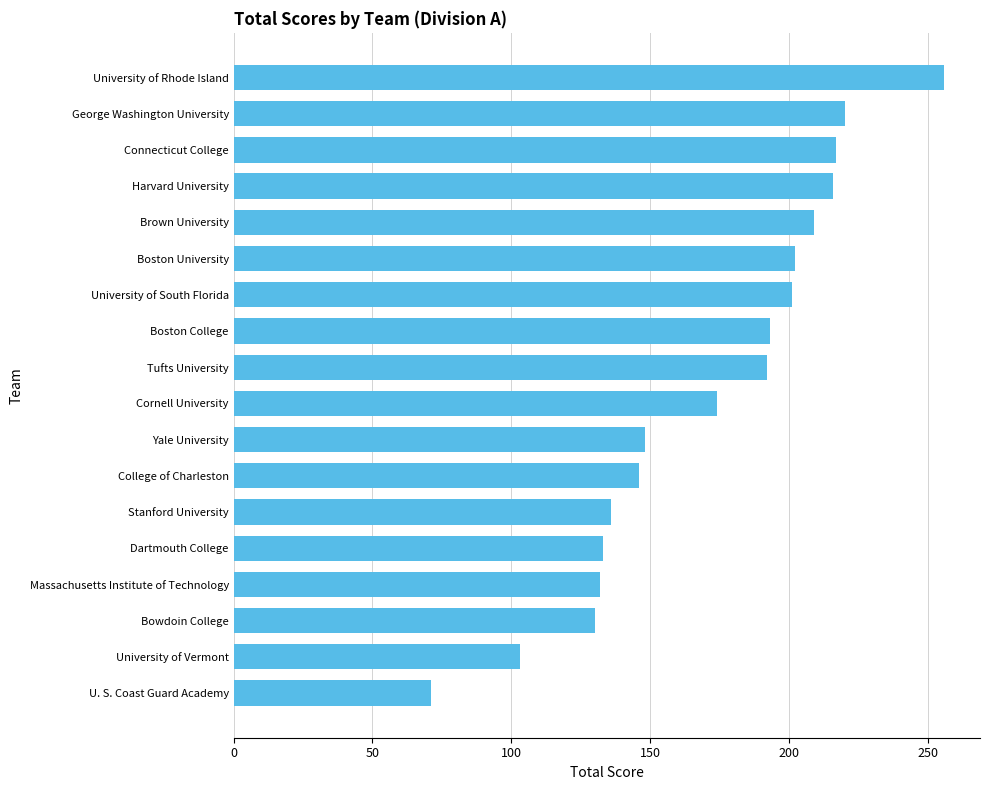

What is the greatest value displayed?

256